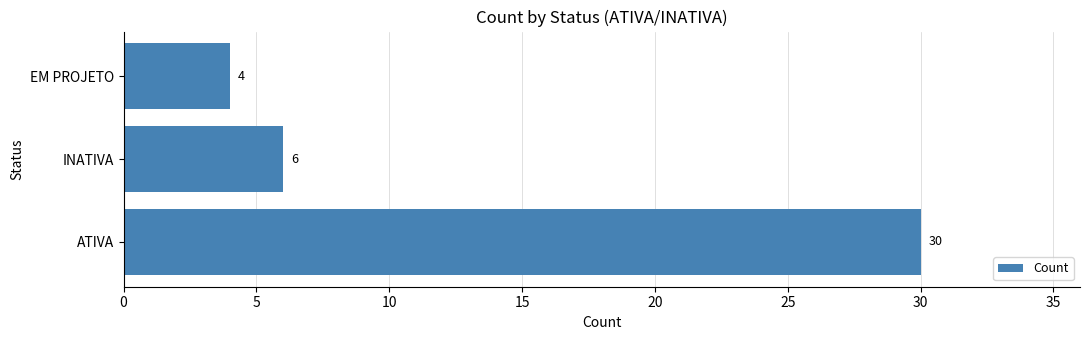

The chart shows a value of 1 at EM PROJETO. True or false?

False